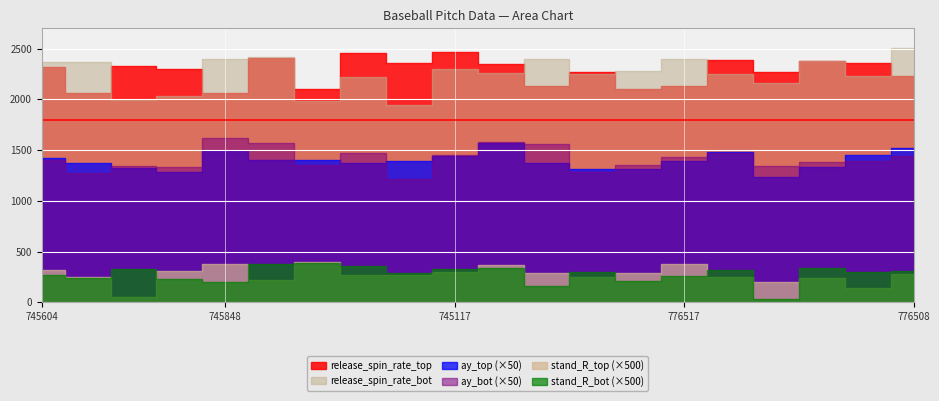

What is the sum of all ay_bot values?

565.2